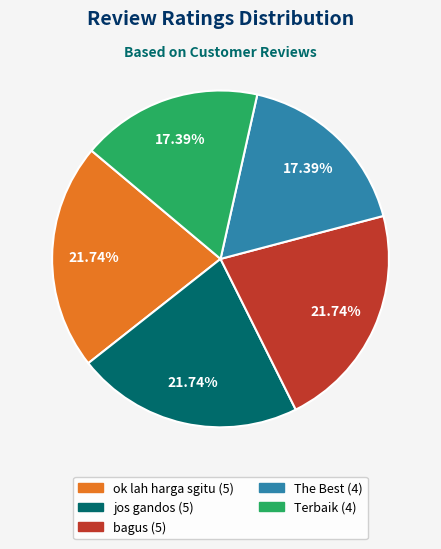

Does The Best account for over 50% of the chart?

No